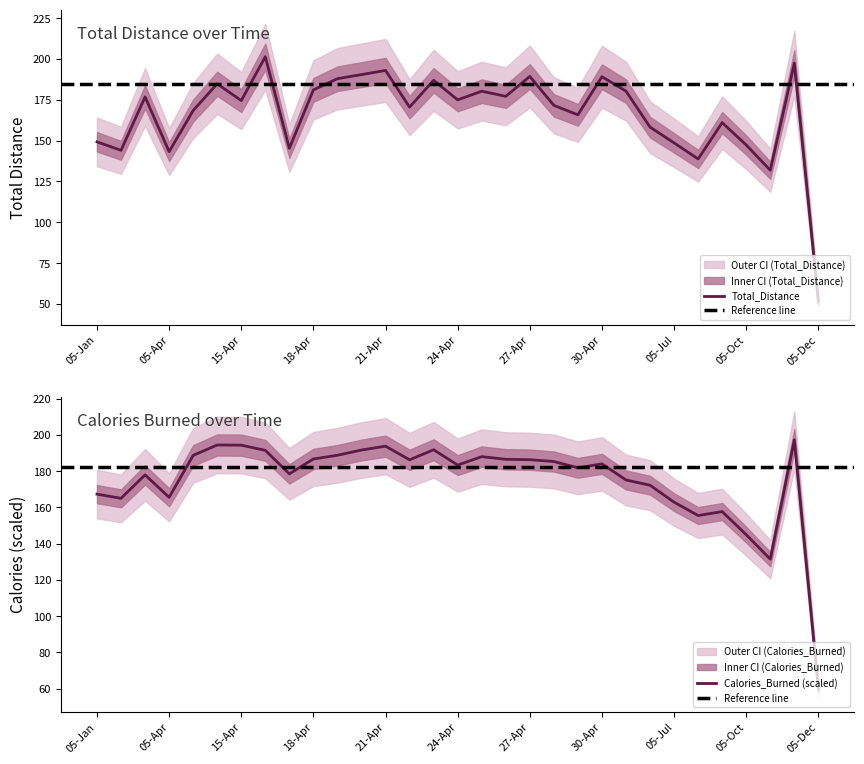

How many series are shown in this chart?

2